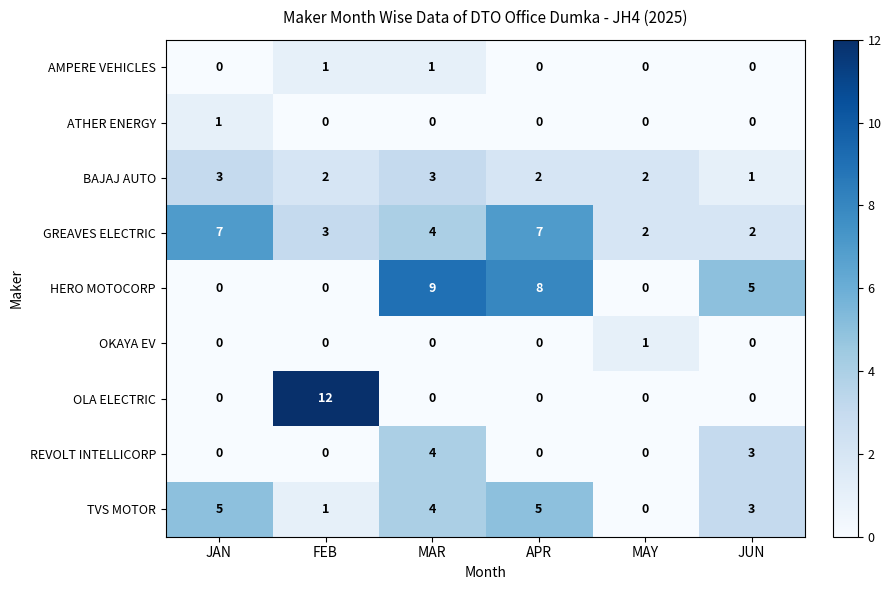

The value of GREAVES ELECTRIC at JAN is 7. True or false?

True